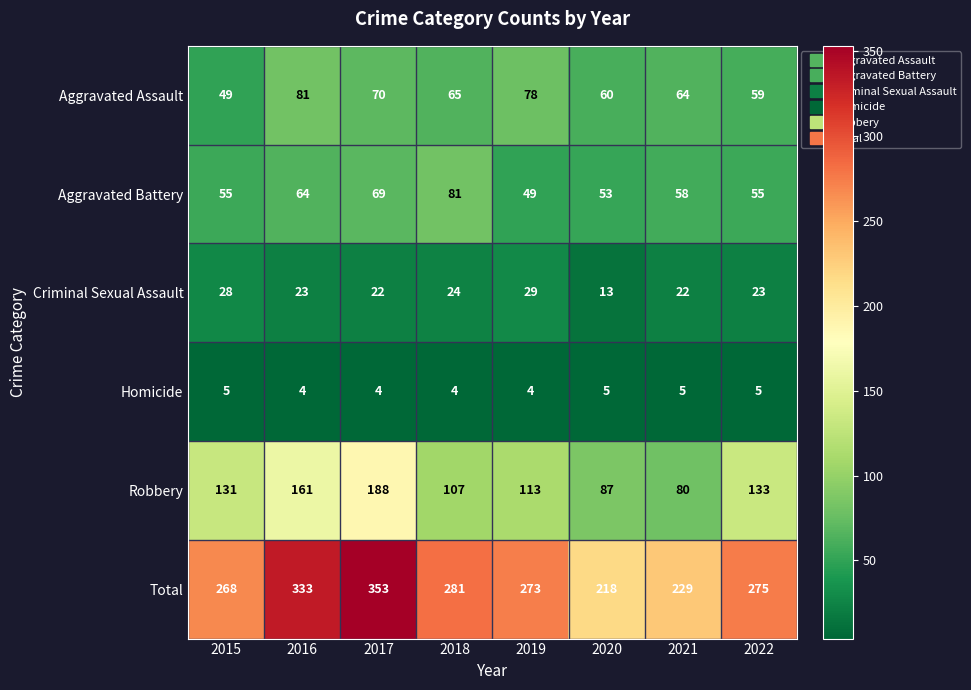

At which category does the chart reach its peak across all series?

2017